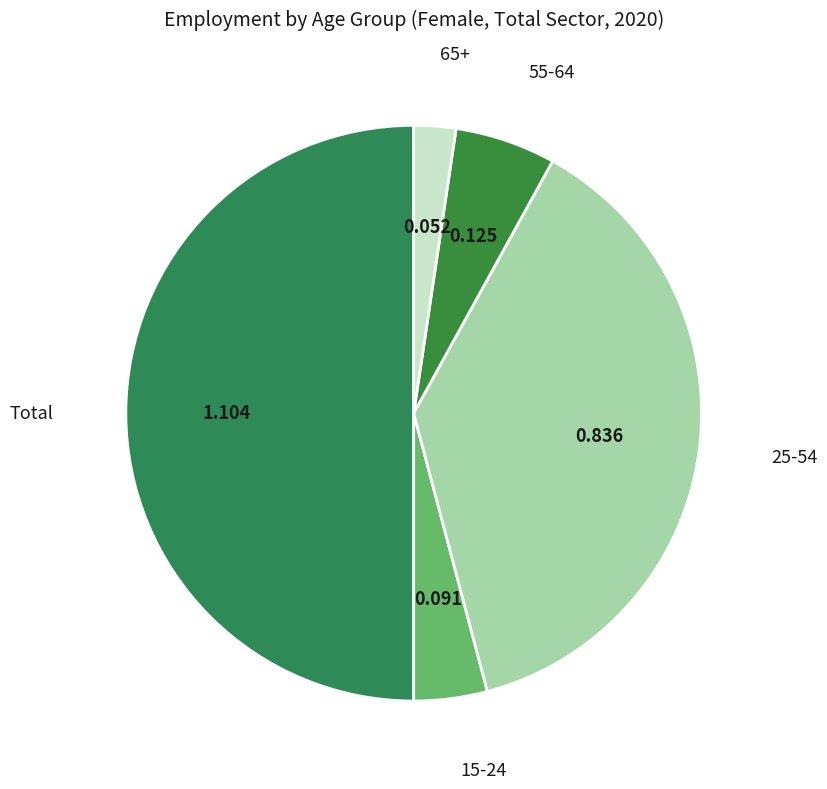

Count the number of slices in the pie.

5